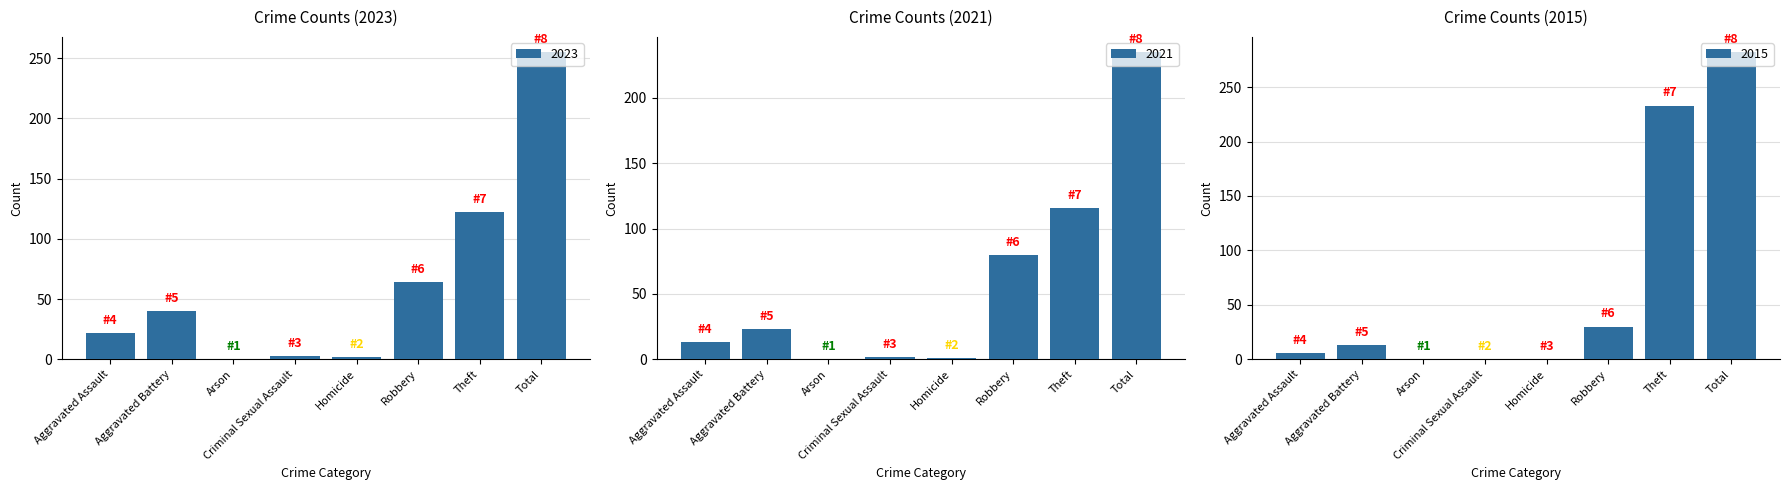

Is it true that 2023 equals 22 at Aggravated Assault?

True